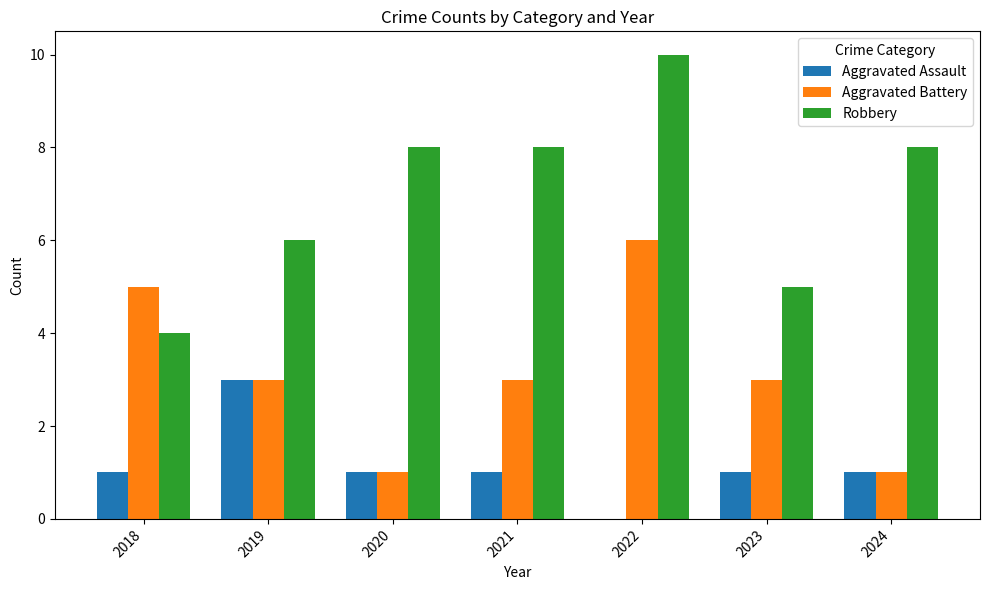

What is the sum of all Aggravated Battery values?

22